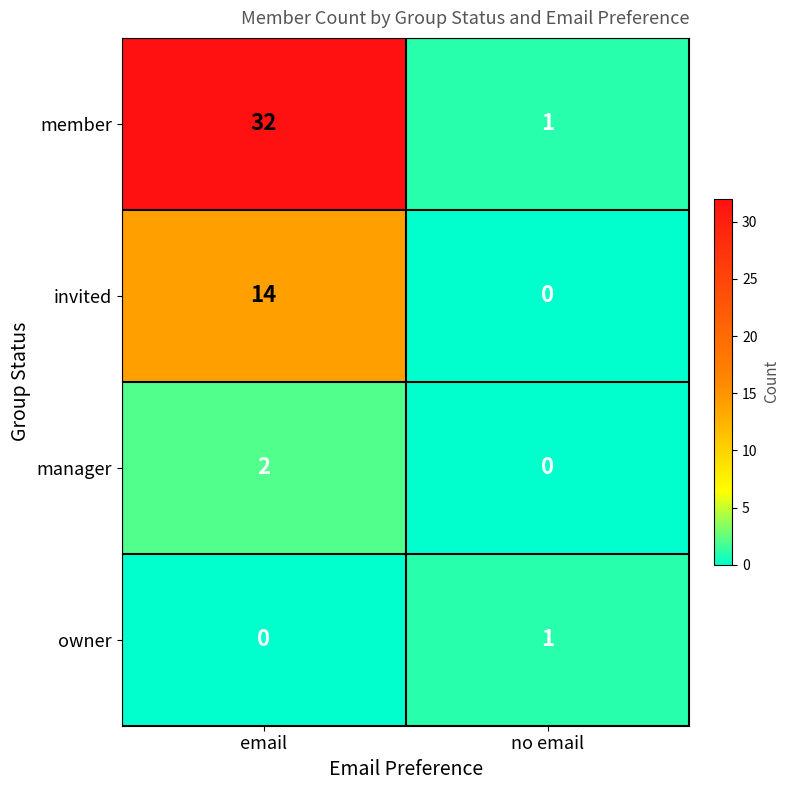

What is the sum of all member values?

33